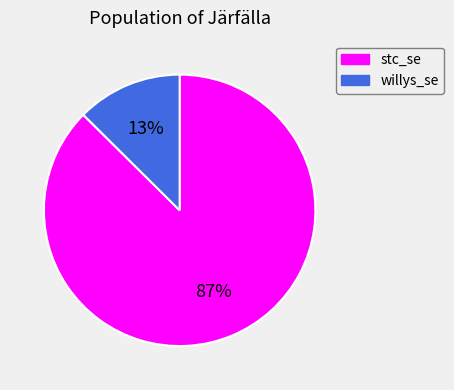

What is the largest slice in the pie chart?

stc_se